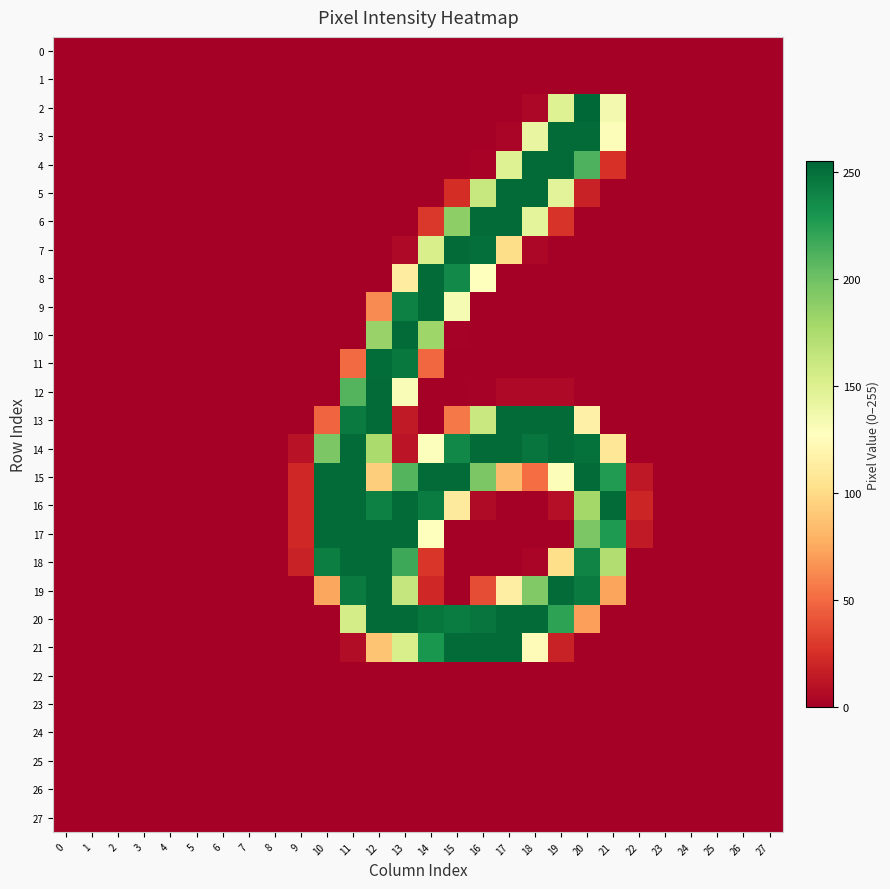

Reading right to left, list all the values displayed in this chart.

0: 27=0	26=0	25=0	24=0	23=0	22=0	21=0	20=0	19=0	18=0	17=0	16=0	15=0	14=0	13=0	12=0	11=0	10=0	9=0	8=0	7=0	6=0	5=0	4=0	3=0	2=0	1=0	0=0
1: 27=0	26=0	25=0	24=0	23=0	22=0	21=0	20=0	19=0	18=0	17=0	16=0	15=0	14=0	13=0	12=0	11=0	10=0	9=0	8=0	7=0	6=0	5=0	4=0	3=0	2=0	1=0	0=0
2: 27=0	26=0	25=0	24=0	23=0	22=0	21=135	20=255	19=149	18=4	17=0	16=0	15=0	14=0	13=0	12=0	11=0	10=0	9=0	8=0	7=0	6=0	5=0	4=0	3=0	2=0	1=0	0=0
3: 27=0	26=0	25=0	24=0	23=0	22=0	21=130	20=253	19=253	18=142	17=3	16=0	15=0	14=0	13=0	12=0	11=0	10=0	9=0	8=0	7=0	6=0	5=0	4=0	3=0	2=0	1=0	0=0
4: 27=0	26=0	25=0	24=0	23=0	22=0	21=26	20=212	19=253	18=253	17=149	16=2	15=0	14=0	13=0	12=0	11=0	10=0	9=0	8=0	7=0	6=0	5=0	4=0	3=0	2=0	1=0	0=0
5: 27=0	26=0	25=0	24=0	23=0	22=0	21=0	20=18	19=146	18=253	17=253	16=162	15=24	14=0	13=0	12=0	11=0	10=0	9=0	8=0	7=0	6=0	5=0	4=0	3=0	2=0	1=0	0=0
6: 27=0	26=0	25=0	24=0	23=0	22=0	21=0	20=0	19=27	18=145	17=253	16=253	15=188	14=29	13=0	12=0	11=0	10=0	9=0	8=0	7=0	6=0	5=0	4=0	3=0	2=0	1=0	0=0
7: 27=0	26=0	25=0	24=0	23=0	22=0	21=0	20=0	19=0	18=4	17=101	16=251	15=253	14=153	13=5	12=0	11=0	10=0	9=0	8=0	7=0	6=0	5=0	4=0	3=0	2=0	1=0	0=0
8: 27=0	26=0	25=0	24=0	23=0	22=0	21=0	20=0	19=0	18=0	17=0	16=127	15=237	14=253	13=113	12=0	11=0	10=0	9=0	8=0	7=0	6=0	5=0	4=0	3=0	2=0	1=0	0=0
9: 27=0	26=0	25=0	24=0	23=0	22=0	21=0	20=0	19=0	18=0	17=0	16=0	15=133	14=253	13=242	12=63	11=0	10=0	9=0	8=0	7=0	6=0	5=0	4=0	3=0	2=0	1=0	0=0
10: 27=0	26=0	25=0	24=0	23=0	22=0	21=0	20=0	19=0	18=0	17=0	16=0	15=1	14=181	13=253	12=184	11=0	10=0	9=0	8=0	7=0	6=0	5=0	4=0	3=0	2=0	1=0	0=0
11: 27=0	26=0	25=0	24=0	23=0	22=0	21=0	20=0	19=0	18=0	17=0	16=0	15=0	14=49	13=246	12=252	11=50	10=0	9=0	8=0	7=0	6=0	5=0	4=0	3=0	2=0	1=0	0=0
12: 27=0	26=0	25=0	24=0	23=0	22=0	21=0	20=1	19=5	18=5	17=5	16=1	15=0	14=0	13=131	12=253	11=210	10=0	9=0	8=0	7=0	6=0	5=0	4=0	3=0	2=0	1=0	0=0
13: 27=0	26=0	25=0	24=0	23=0	22=0	21=0	20=116	19=253	18=253	17=253	16=161	15=56	14=0	13=14	12=253	11=245	10=48	9=0	8=0	7=0	6=0	5=0	4=0	3=0	2=0	1=0	0=0
14: 27=0	26=0	25=0	24=0	23=0	22=0	21=108	20=250	19=253	18=248	17=253	16=253	15=238	14=129	13=11	12=176	11=253	10=195	9=10	8=0	7=0	6=0	5=0	4=0	3=0	2=0	1=0	0=0
15: 27=0	26=0	25=0	24=0	23=0	22=13	21=227	20=253	19=130	18=51	17=84	16=195	15=253	14=253	13=210	12=93	11=253	10=253	9=21	8=0	7=0	6=0	5=0	4=0	3=0	2=0	1=0	0=0
16: 27=0	26=0	25=0	24=0	23=0	22=20	21=253	20=179	19=8	18=0	17=0	16=6	15=111	14=244	13=253	12=242	11=253	10=253	9=21	8=0	7=0	6=0	5=0	4=0	3=0	2=0	1=0	0=0
17: 27=0	26=0	25=0	24=0	23=0	22=14	21=228	20=195	19=0	18=0	17=0	16=0	15=0	14=128	13=253	12=253	11=253	10=253	9=21	8=0	7=0	6=0	5=0	4=0	3=0	2=0	1=0	0=0
18: 27=0	26=0	25=0	24=0	23=0	22=0	21=173	20=240	19=102	18=3	17=0	16=0	15=0	14=28	13=218	12=253	11=253	10=243	9=18	8=0	7=0	6=0	5=0	4=0	3=0	2=0	1=0	0=0
19: 27=0	26=0	25=0	24=0	23=0	22=0	21=73	20=245	19=253	18=193	17=114	16=38	15=0	14=21	13=163	12=253	11=245	10=74	9=0	8=0	7=0	6=0	5=0	4=0	3=0	2=0	1=0	0=0
20: 27=0	26=0	25=0	24=0	23=0	22=0	21=0	20=71	19=223	18=253	17=253	16=248	15=244	14=247	13=253	12=253	11=155	10=0	9=0	8=0	7=0	6=0	5=0	4=0	3=0	2=0	1=0	0=0
21: 27=0	26=0	25=0	24=0	23=0	22=0	21=0	20=0	19=18	18=125	17=253	16=253	15=253	14=230	13=153	12=88	11=7	10=0	9=0	8=0	7=0	6=0	5=0	4=0	3=0	2=0	1=0	0=0
22: 27=0	26=0	25=0	24=0	23=0	22=0	21=0	20=0	19=0	18=0	17=0	16=0	15=0	14=0	13=0	12=0	11=0	10=0	9=0	8=0	7=0	6=0	5=0	4=0	3=0	2=0	1=0	0=0
23: 27=0	26=0	25=0	24=0	23=0	22=0	21=0	20=0	19=0	18=0	17=0	16=0	15=0	14=0	13=0	12=0	11=0	10=0	9=0	8=0	7=0	6=0	5=0	4=0	3=0	2=0	1=0	0=0
24: 27=0	26=0	25=0	24=0	23=0	22=0	21=0	20=0	19=0	18=0	17=0	16=0	15=0	14=0	13=0	12=0	11=0	10=0	9=0	8=0	7=0	6=0	5=0	4=0	3=0	2=0	1=0	0=0
25: 27=0	26=0	25=0	24=0	23=0	22=0	21=0	20=0	19=0	18=0	17=0	16=0	15=0	14=0	13=0	12=0	11=0	10=0	9=0	8=0	7=0	6=0	5=0	4=0	3=0	2=0	1=0	0=0
26: 27=0	26=0	25=0	24=0	23=0	22=0	21=0	20=0	19=0	18=0	17=0	16=0	15=0	14=0	13=0	12=0	11=0	10=0	9=0	8=0	7=0	6=0	5=0	4=0	3=0	2=0	1=0	0=0
27: 27=0	26=0	25=0	24=0	23=0	22=0	21=0	20=0	19=0	18=0	17=0	16=0	15=0	14=0	13=0	12=0	11=0	10=0	9=0	8=0	7=0	6=0	5=0	4=0	3=0	2=0	1=0	0=0